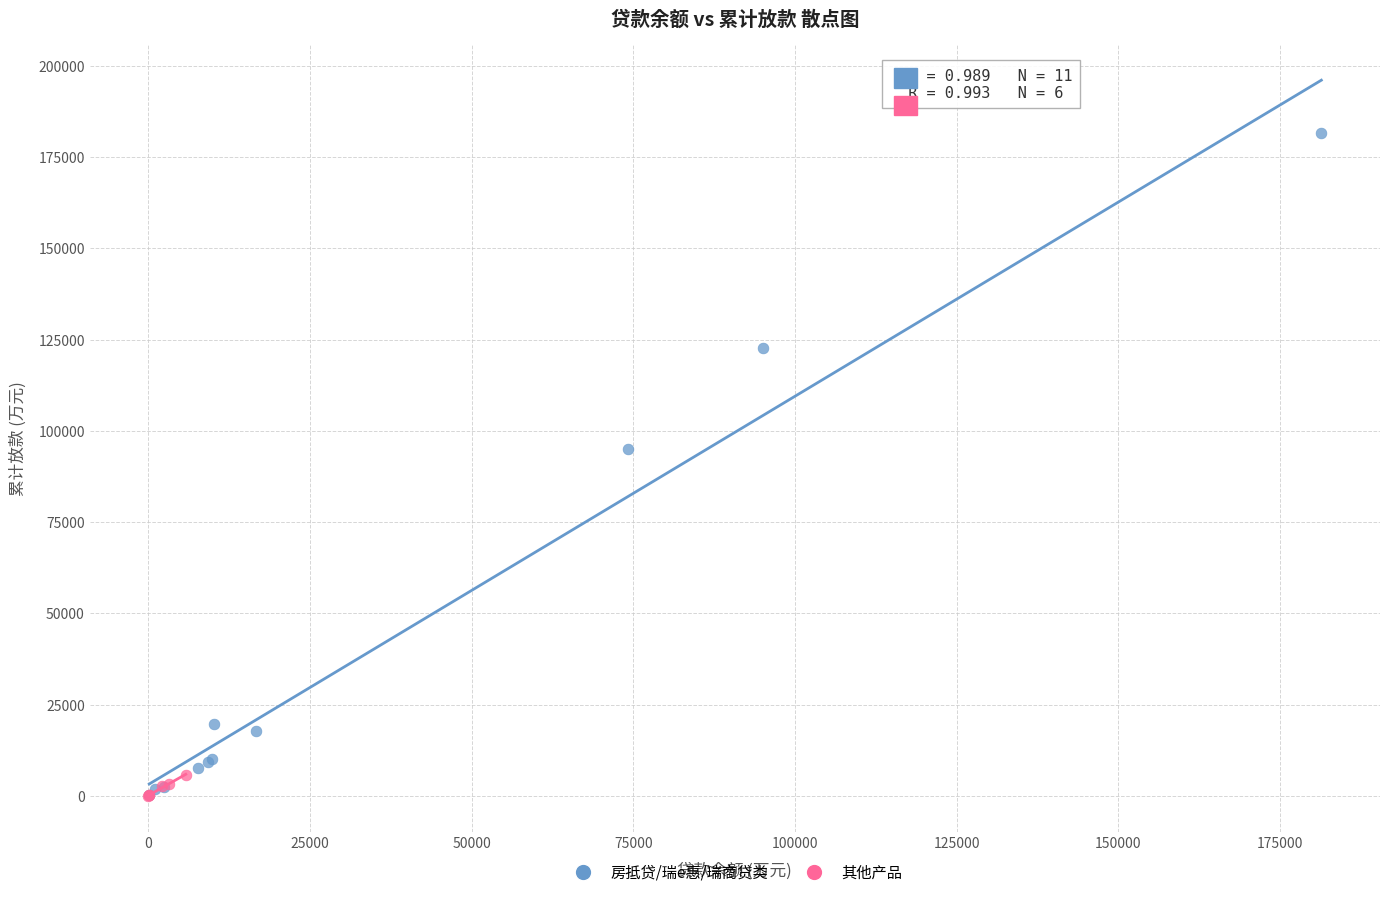

Which series reaches the maximum Y coordinate?

房抵贷/瑞e惠/瑞商贷类